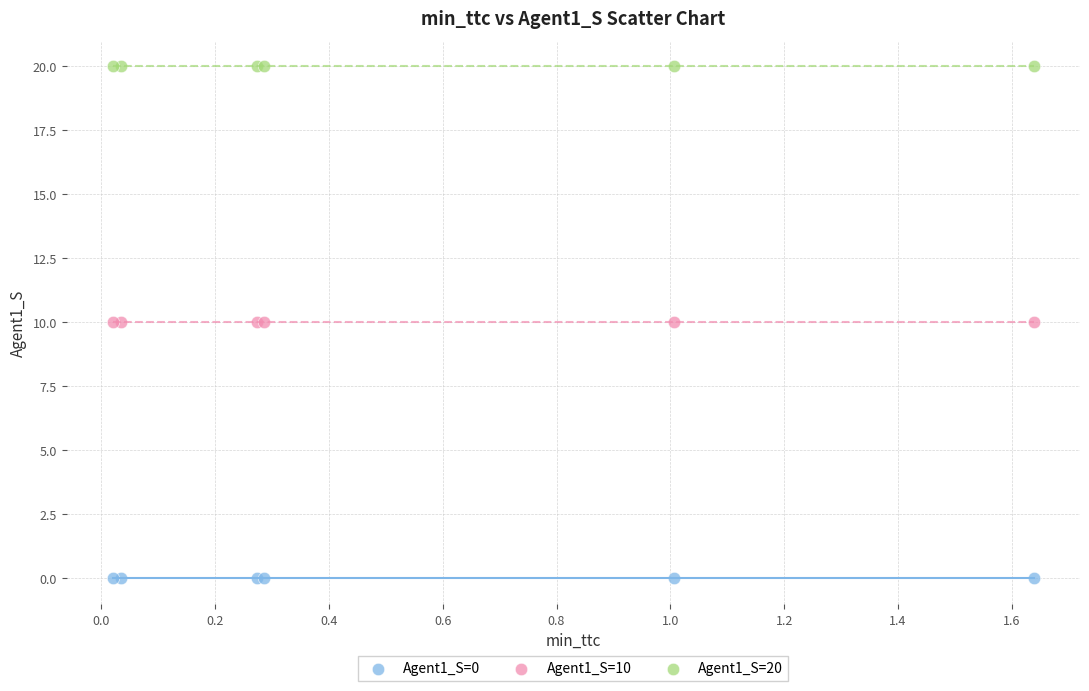

Which series contains the lowest Y value?

Agent1_S=0